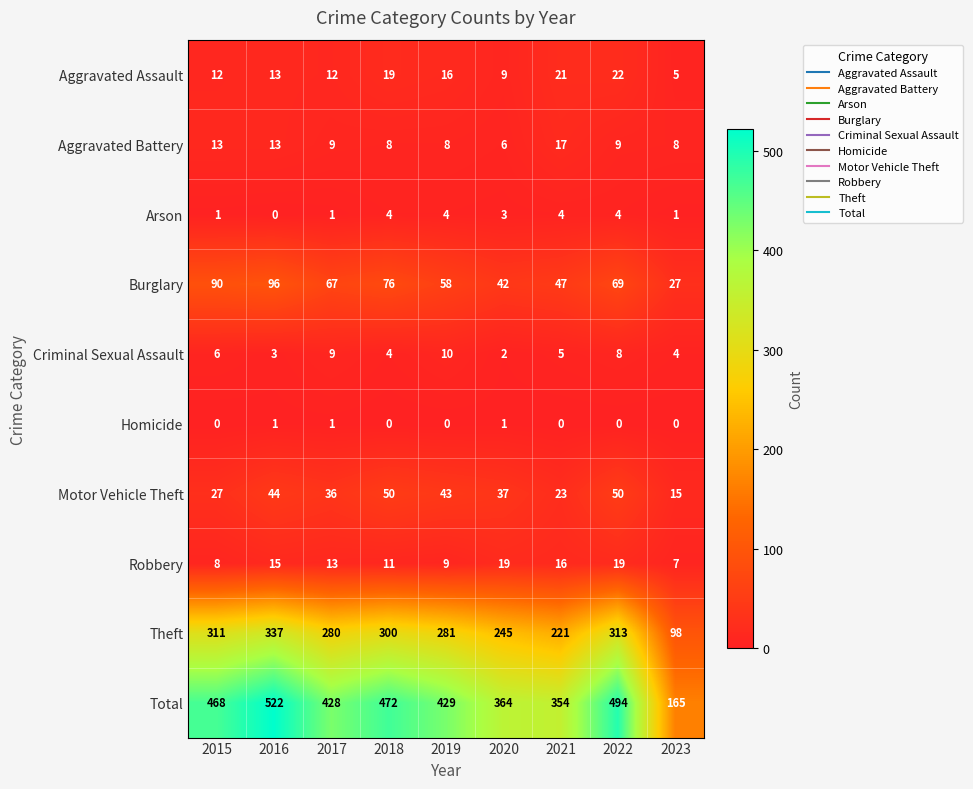

What is the spread (max minus min) of values at 2015?

468